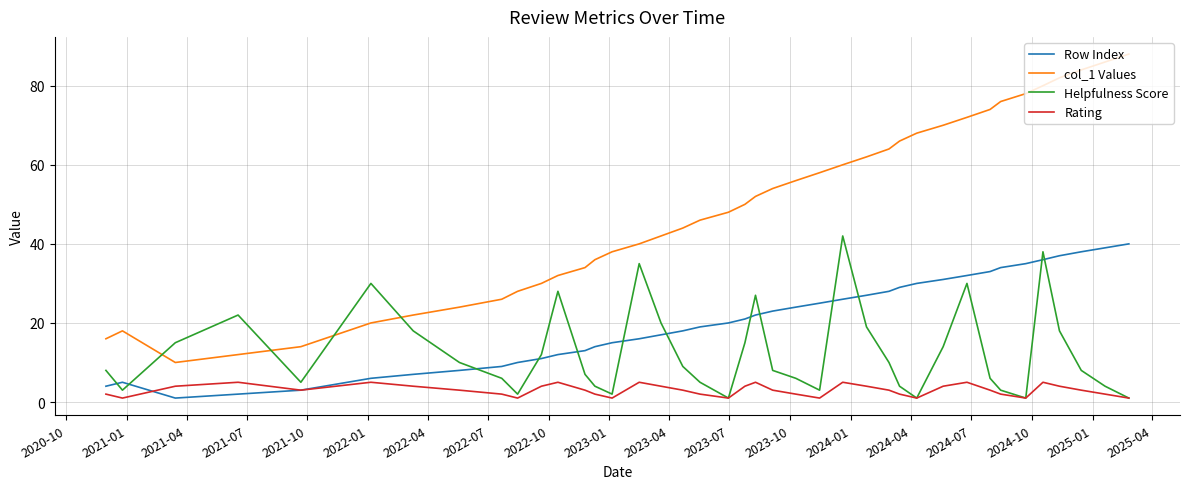

Which series has the largest total across all categories?

col_1 Values